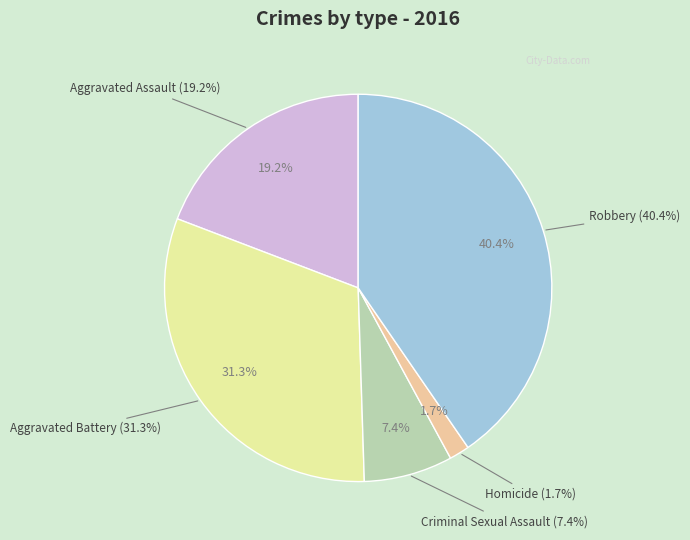

Which category has the biggest portion of the pie?

Robbery